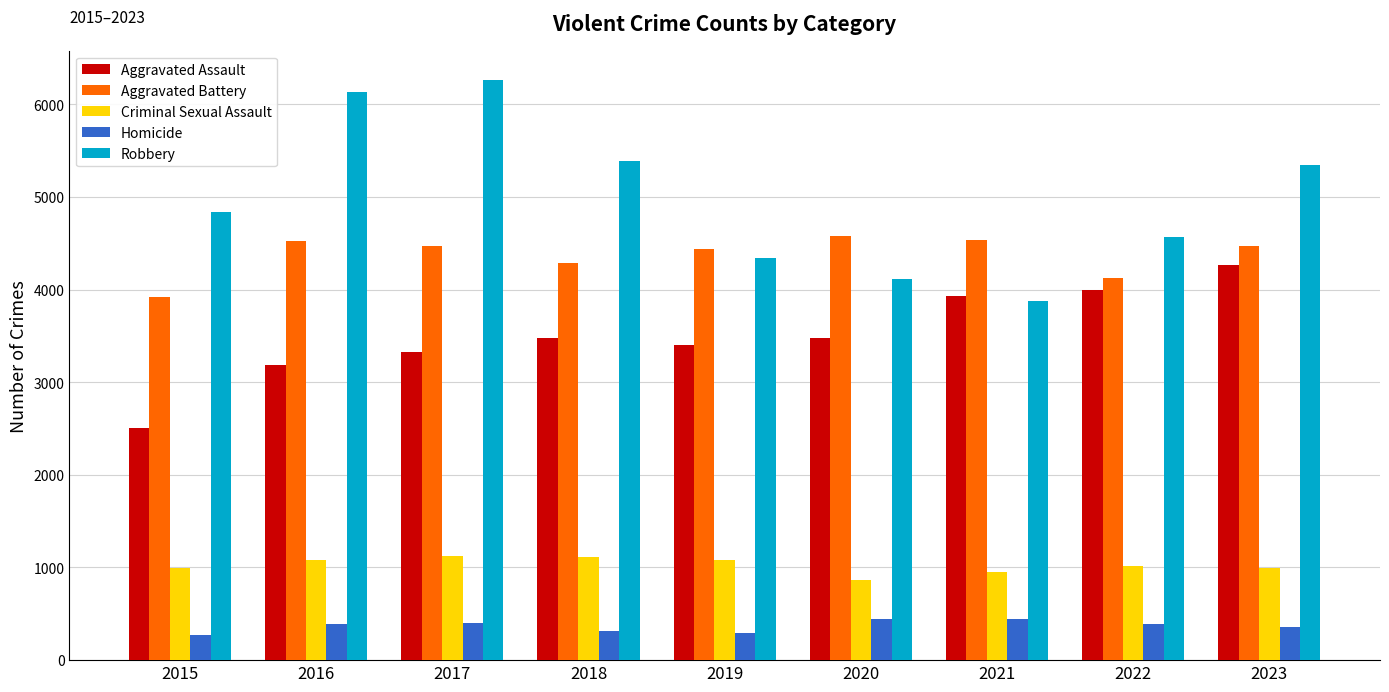

At how many categories does at least one series exceed 635?

9